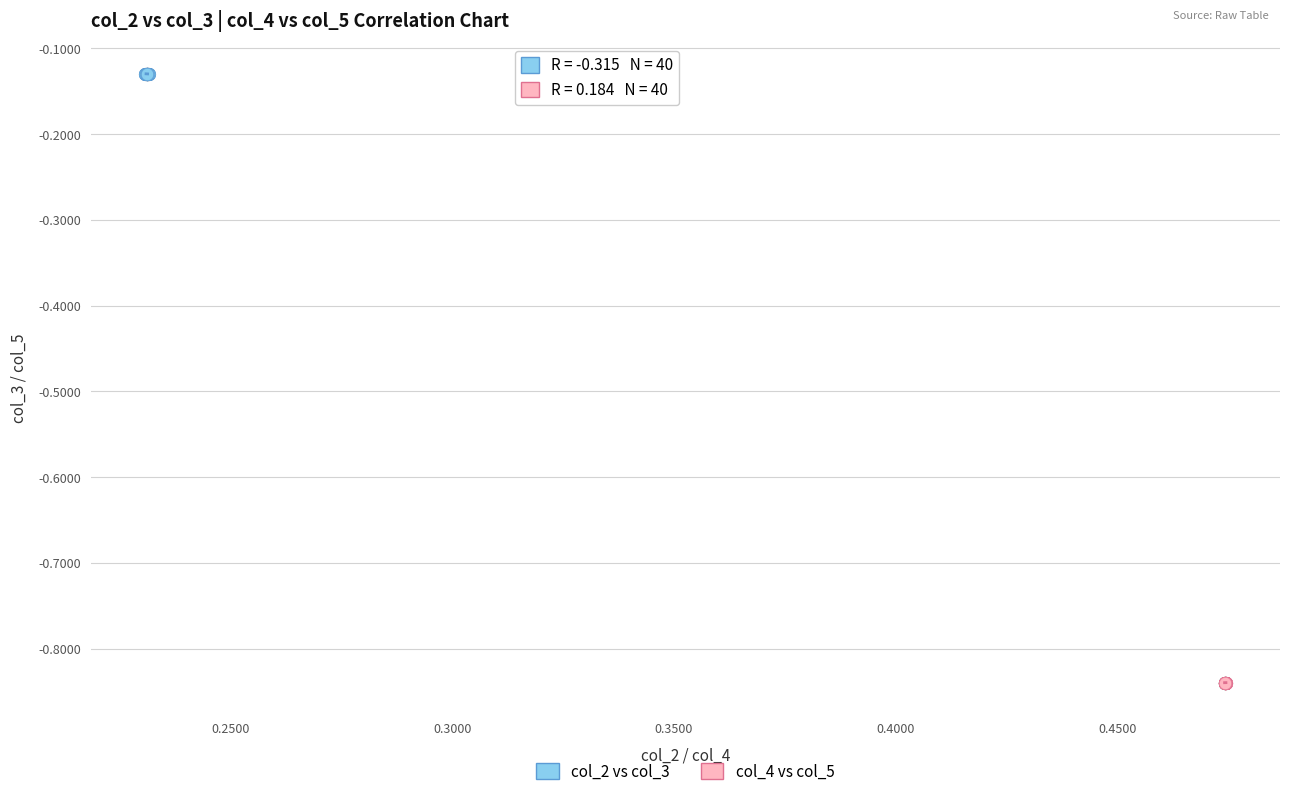

Which series contains the highest Y value?

col_2 vs col_3